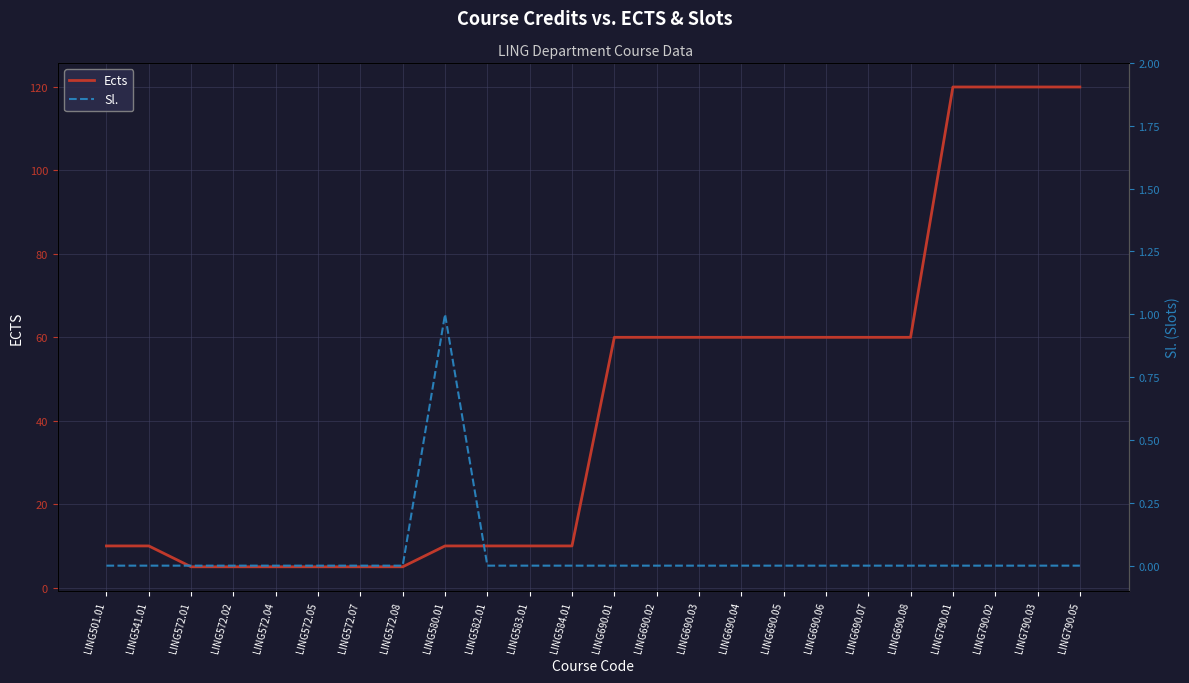

Reading left to right, what are all the values shown in this chart?

Ects: 10	10	5	5	5	5	5	5	10	10	10	10	60	60	60	60	60	60	60	60	120	120	120	120
Sl.: 0	0	0	0	0	0	0	0	1	0	0	0	0	0	0	0	0	0	0	0	0	0	0	0